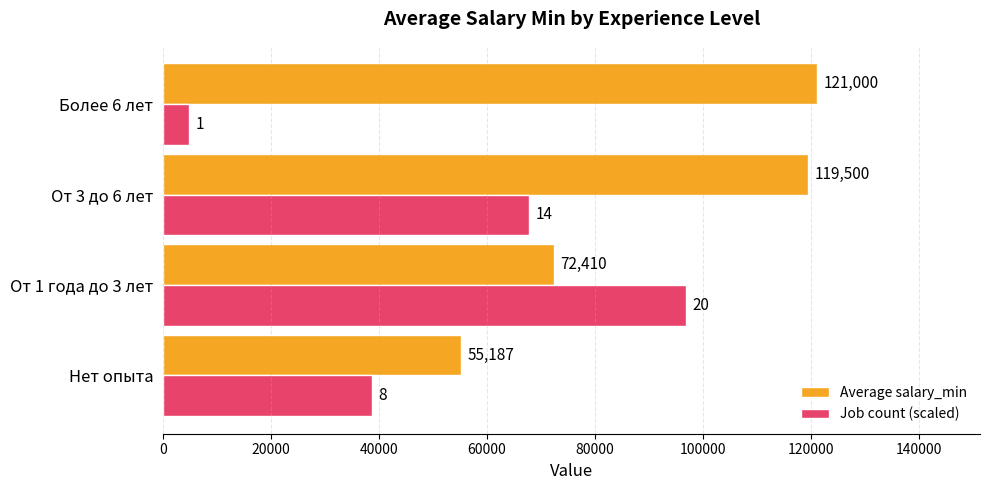

What is the total value across all series at От 3 до 6 лет?

187260